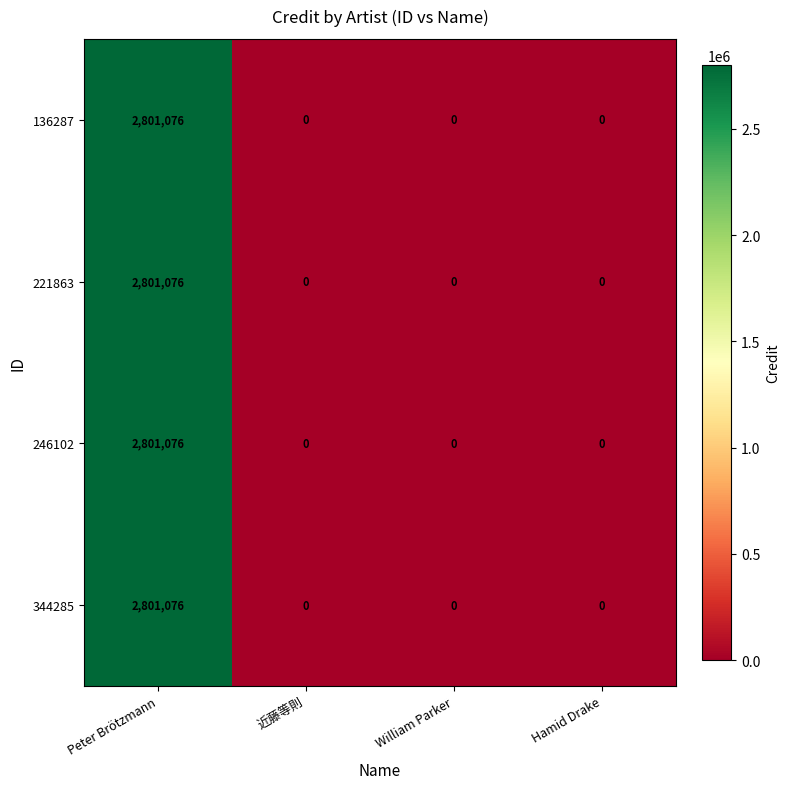

Count the number of categories in the chart.

4